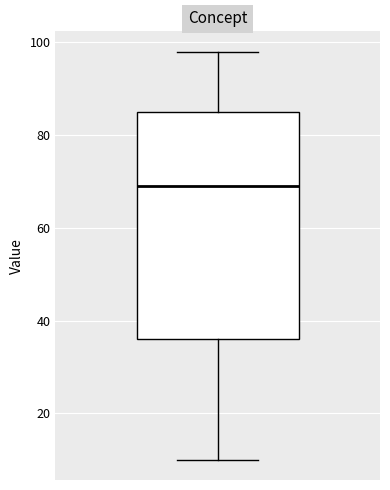

Transcribe this box plot: give where the median line is, the range the box spans, and where the two whiskers end, as read against the y-axis. The values are not printed on the chart, so give them approximately, as read against the axis.

median 70, box 36 to 86, whiskers 10 to 98